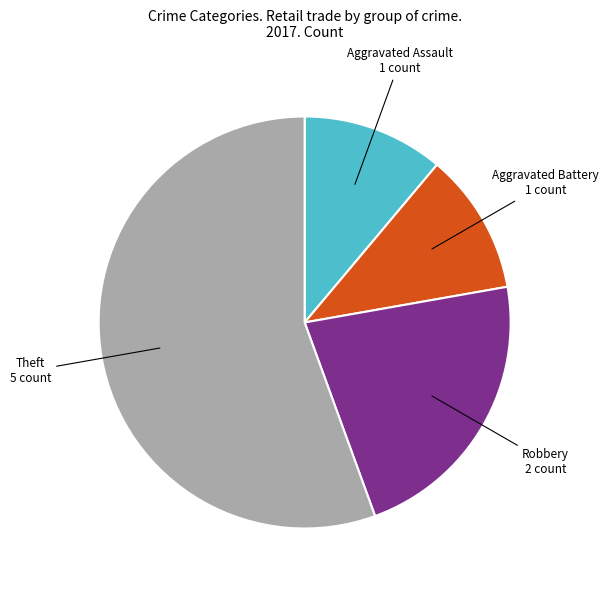

Is there a majority slice in this chart?

Yes